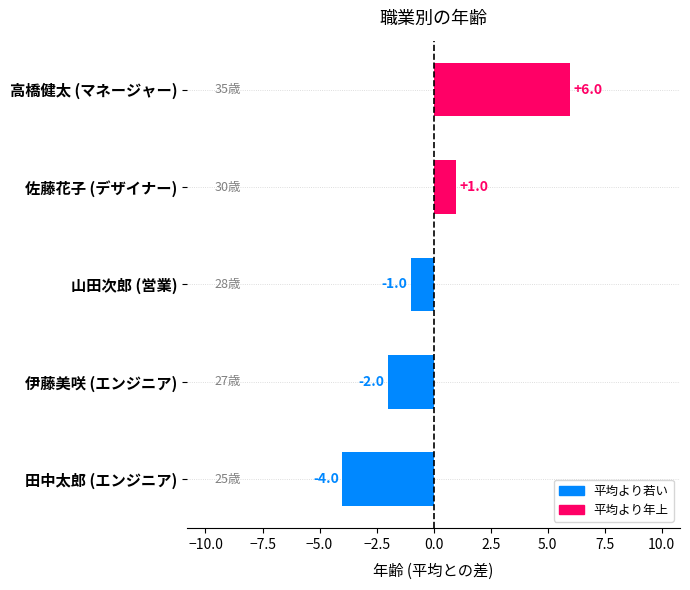

What is the change in value from 佐藤花子 (デザイナー) to 高橋健太 (マネージャー)?

+5